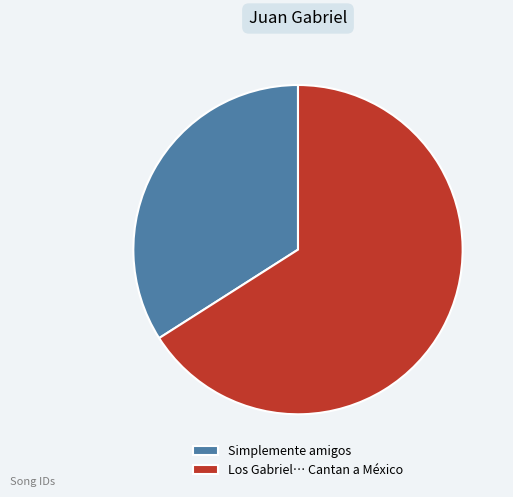

Which category accounts for the majority?

Los Gabriel… Cantan a México